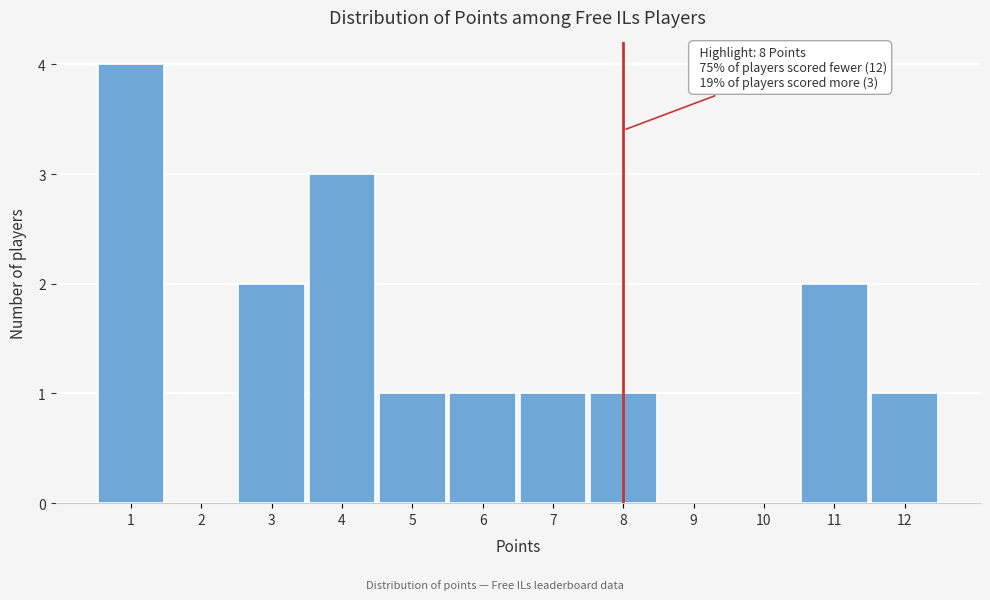

Reading right to left, what are all the values shown in this chart?

12=1	11=2	10=0	9=0	8=1	7=1	6=1	5=1	4=3	3=2	2=0	1=4